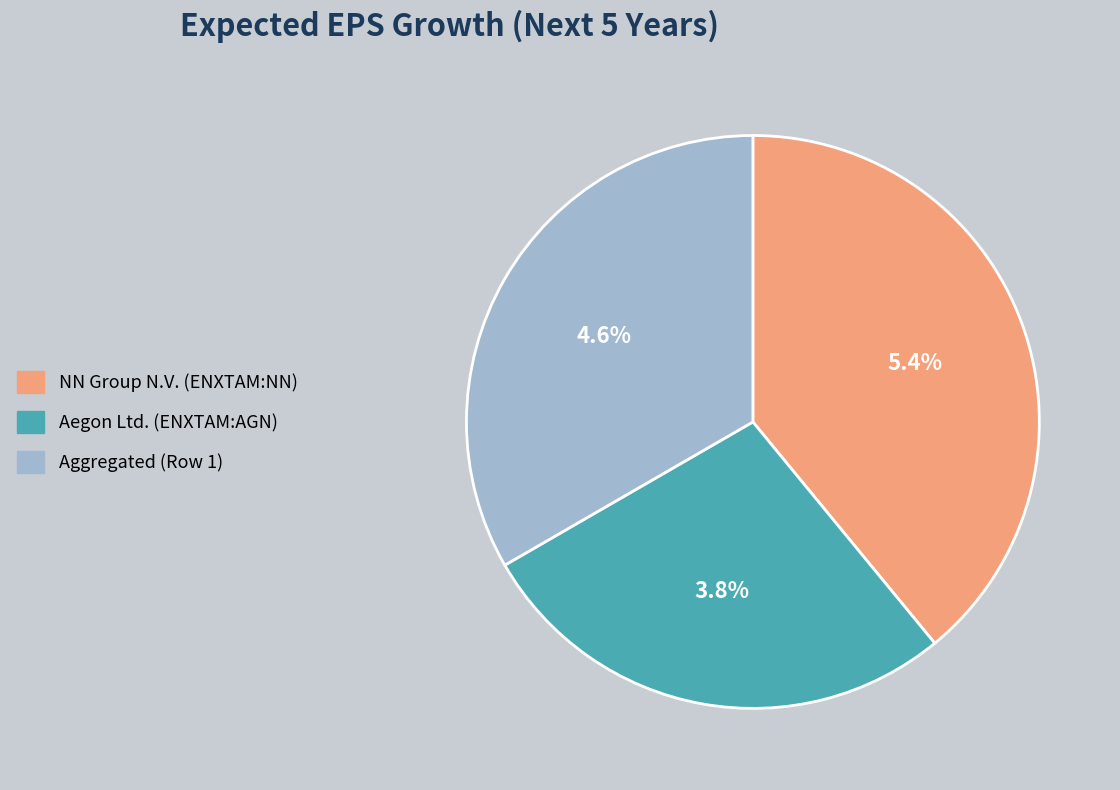

How many slices are in this pie chart?

3